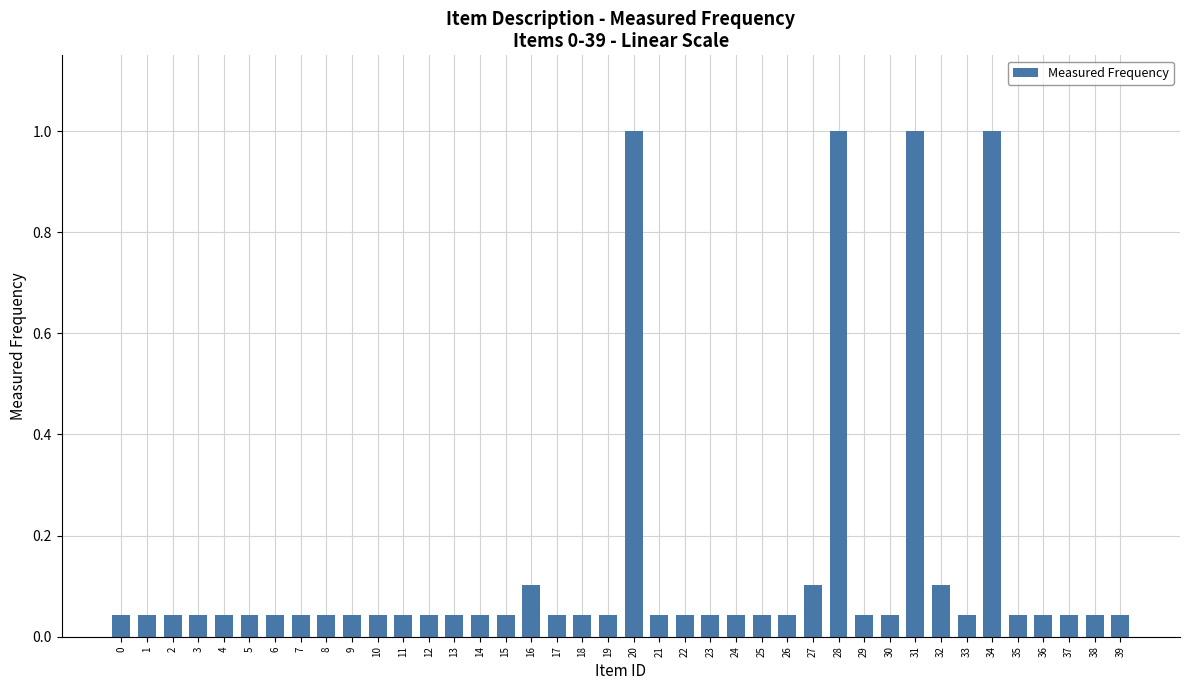

What is the average value?

0.1